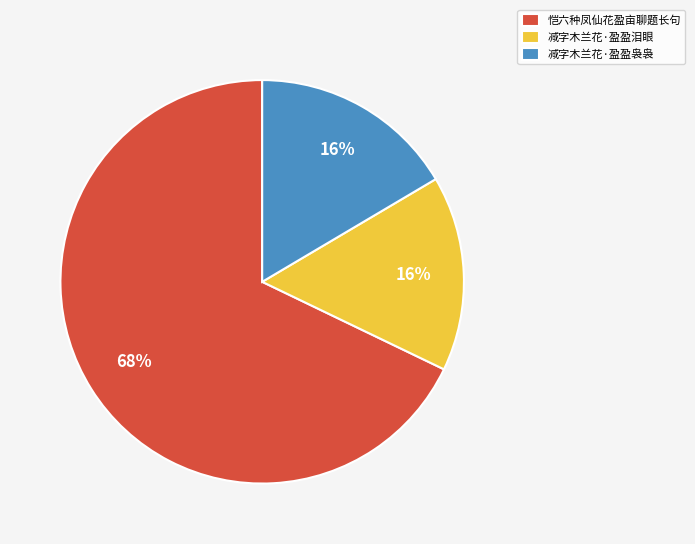

To the nearest percent, what is the average slice percentage?

33%